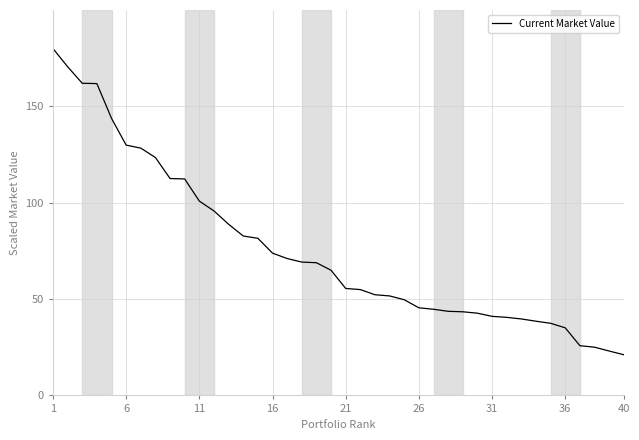

What is the minimum value shown in the chart?

21.1